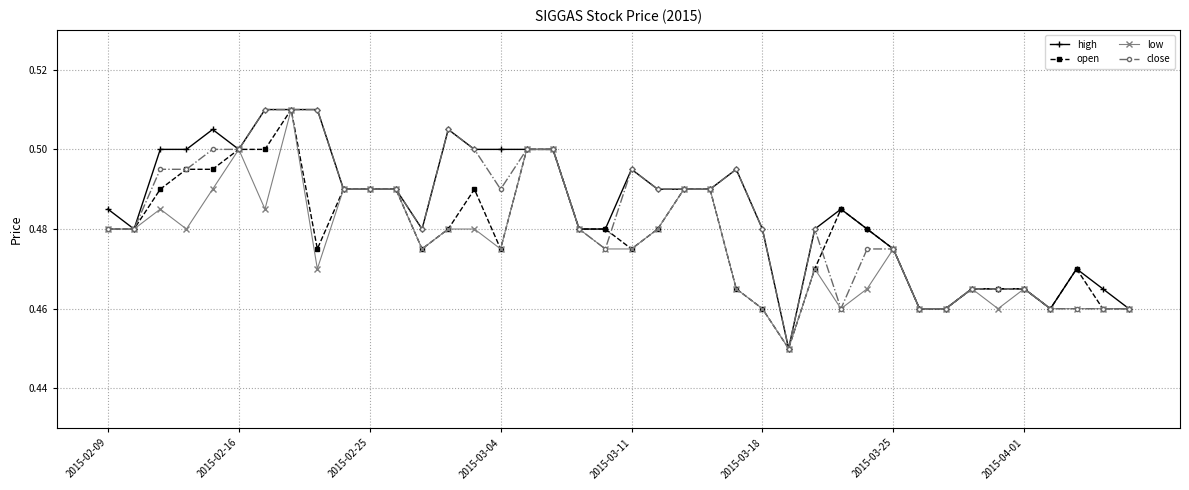

True or false: high has more than 1 interior local peaks.

True